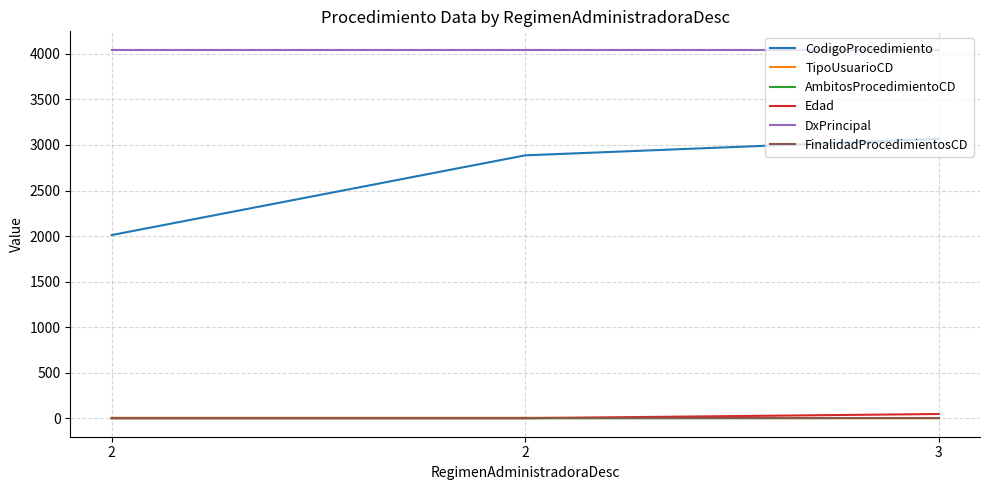

Does the chart display data point markers on the line(s)?

No